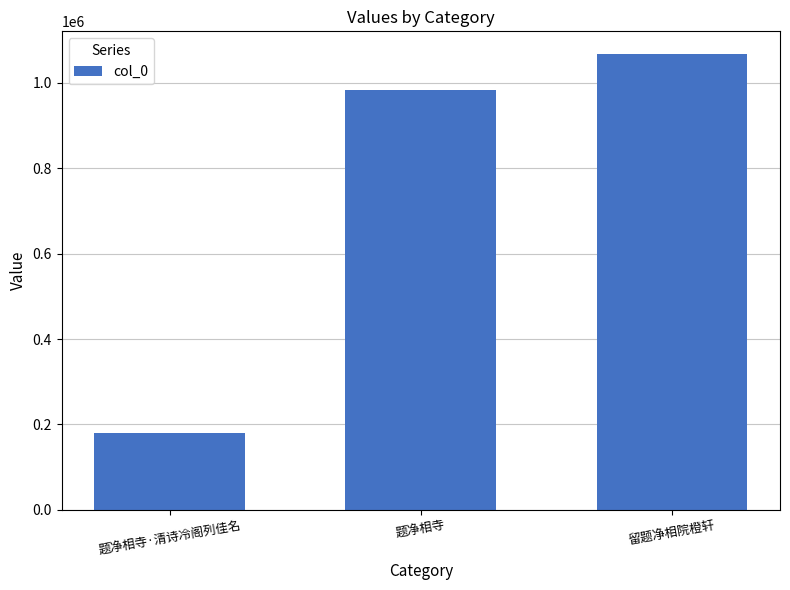

Which category has the highest value across all series?

留题净相院橙轩